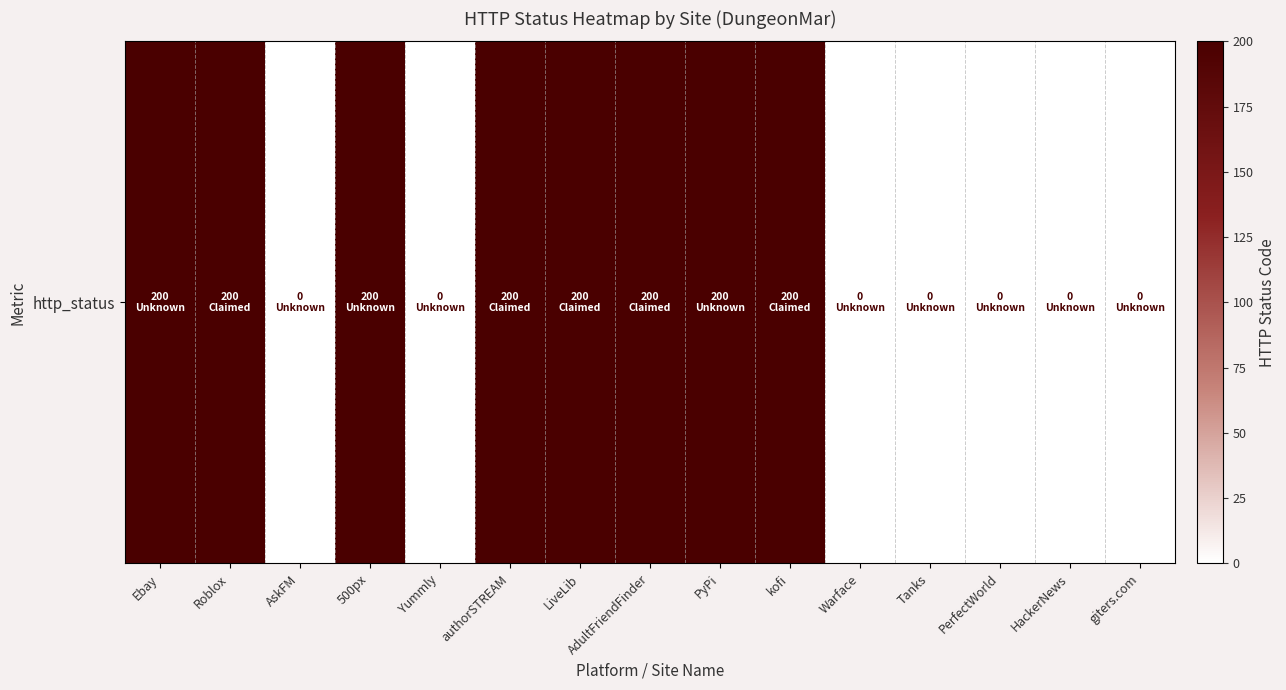

What is the average value?

107